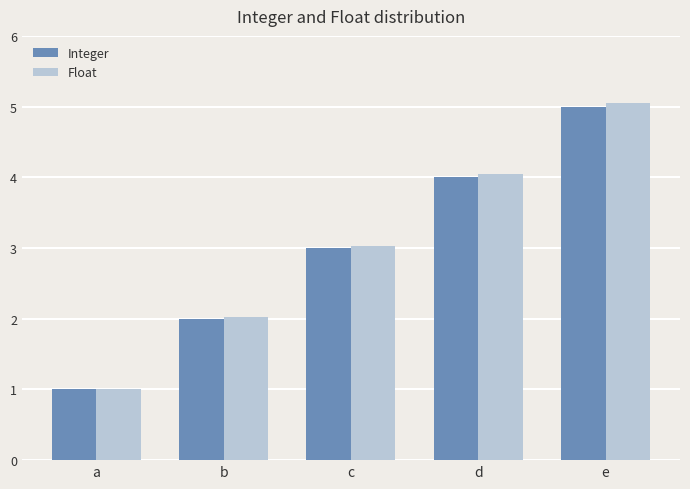

Count the number of data series in this chart.

2